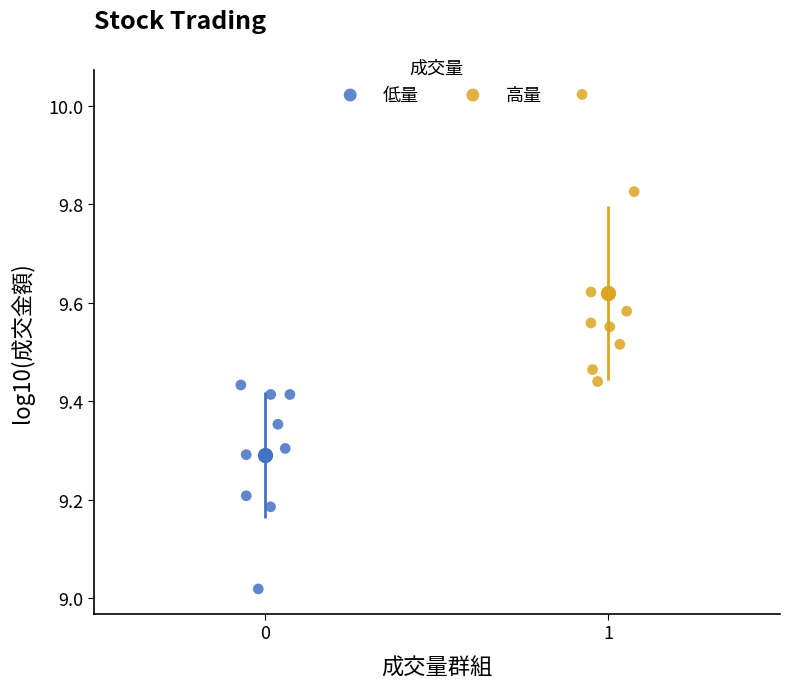

Which series has the widest spread of Y values?

高量